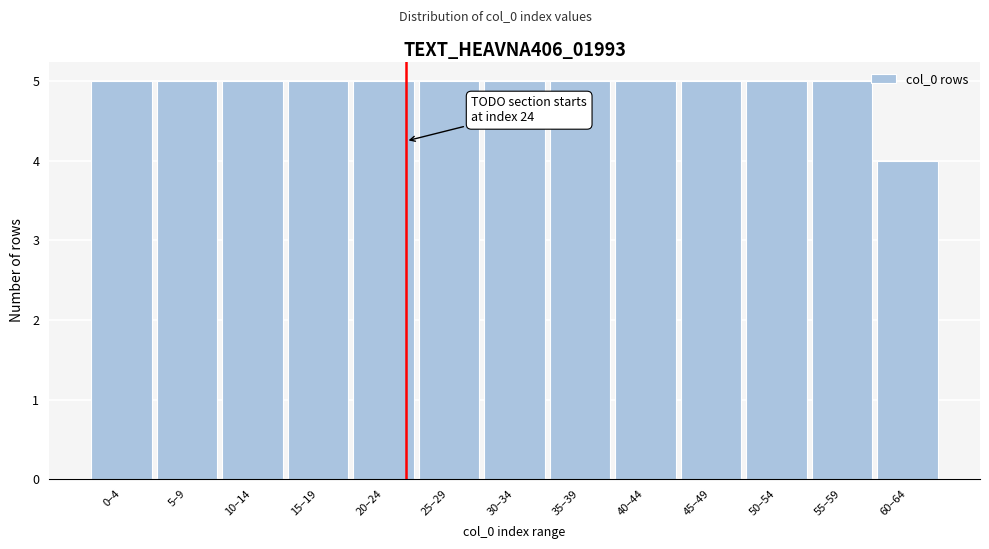

Reading left to right, extract all data points from this chart.

5	5	5	5	5	5	5	5	5	5	5	5	4